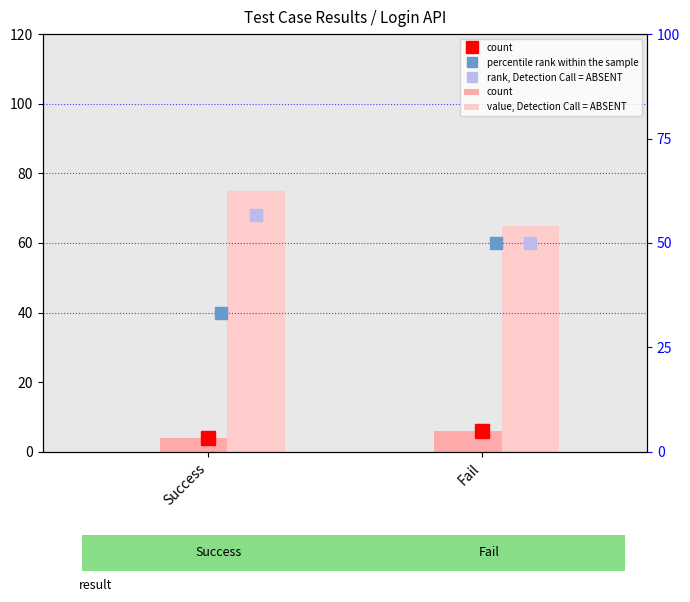

What position from the left is Fail?

2